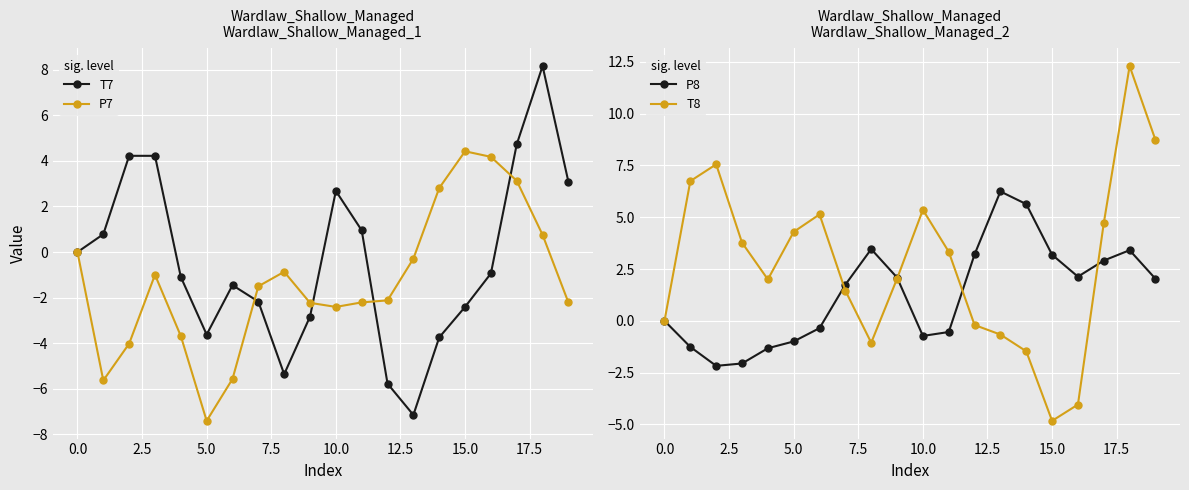

At which category is the sum across all series the highest?

18